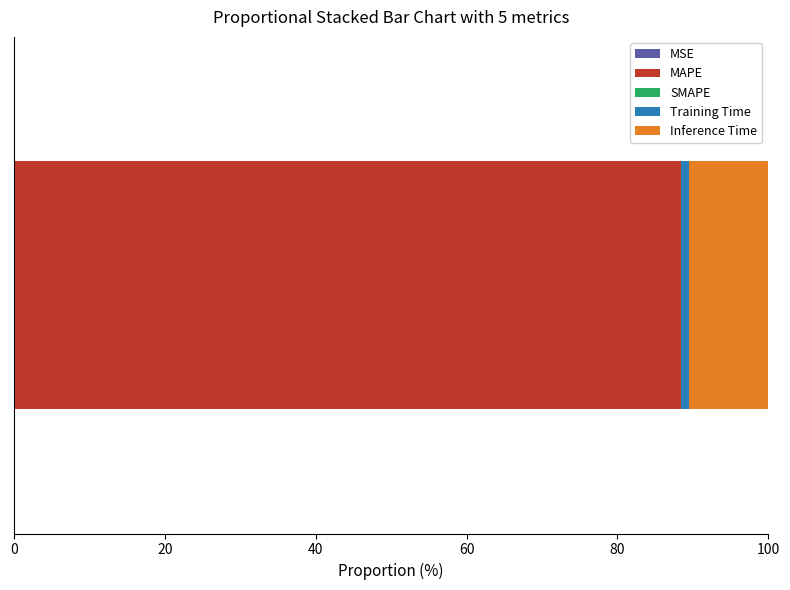

Reading right to left, what are all the values shown in this chart?

Inference Time=0.9	Training Time=0.1	SMAPE=0.0	MAPE=8.0	MSE=0.0